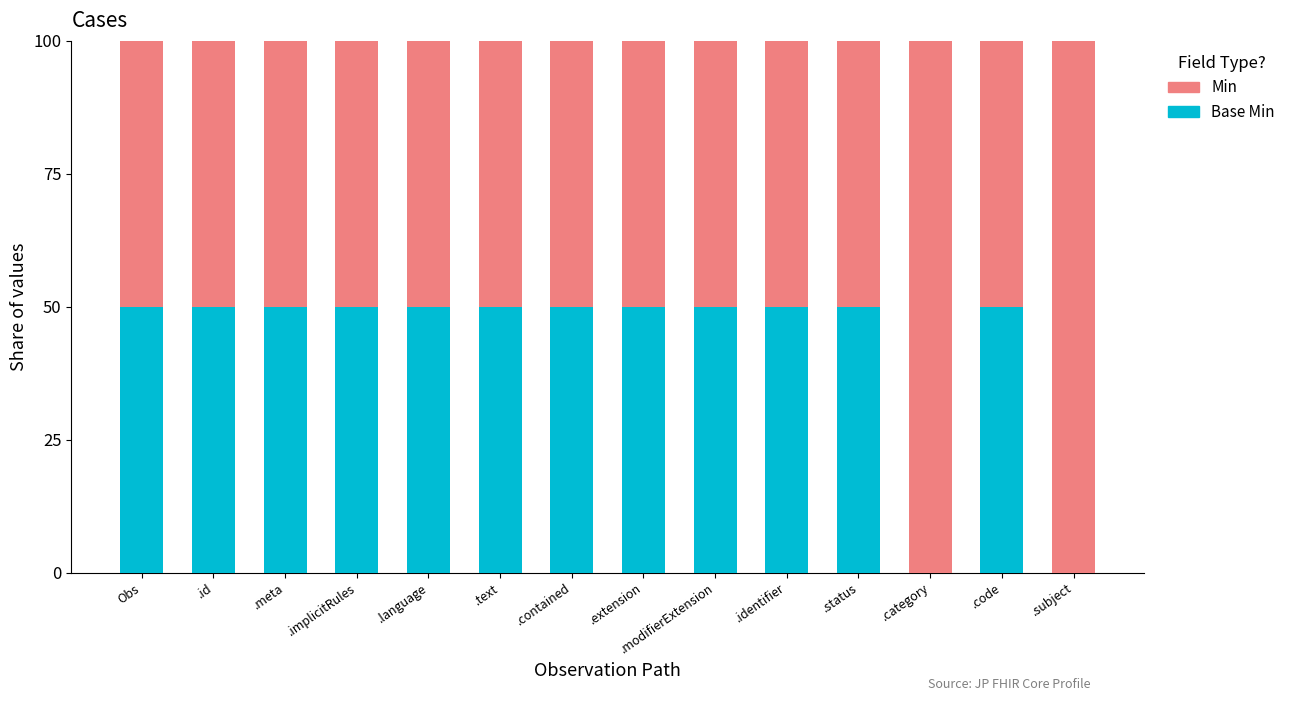

What is the total value across all series at .identifier?

100